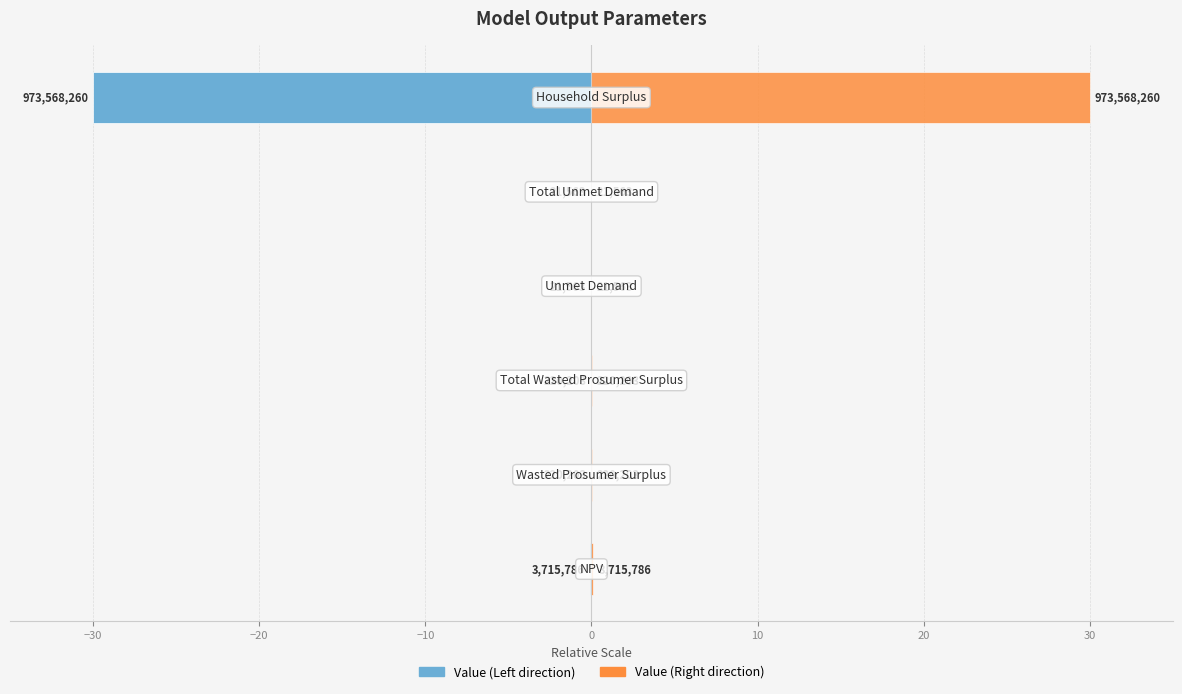

What is the approximate value of Value (Right) at 10?

30.0